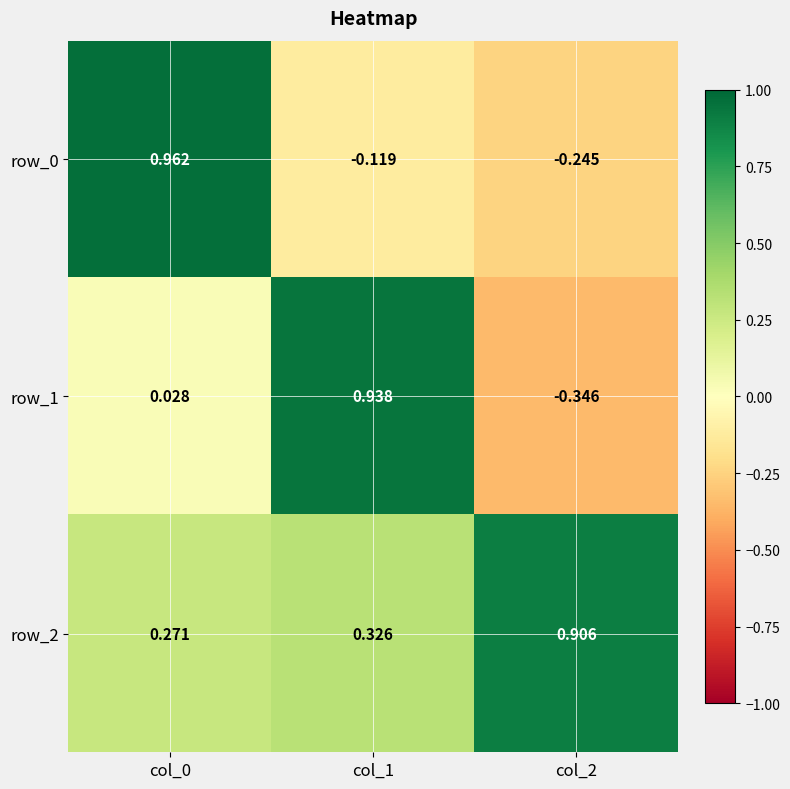

Is the value of row_1 at col_0 greater than the value of row_2 at col_0?

No